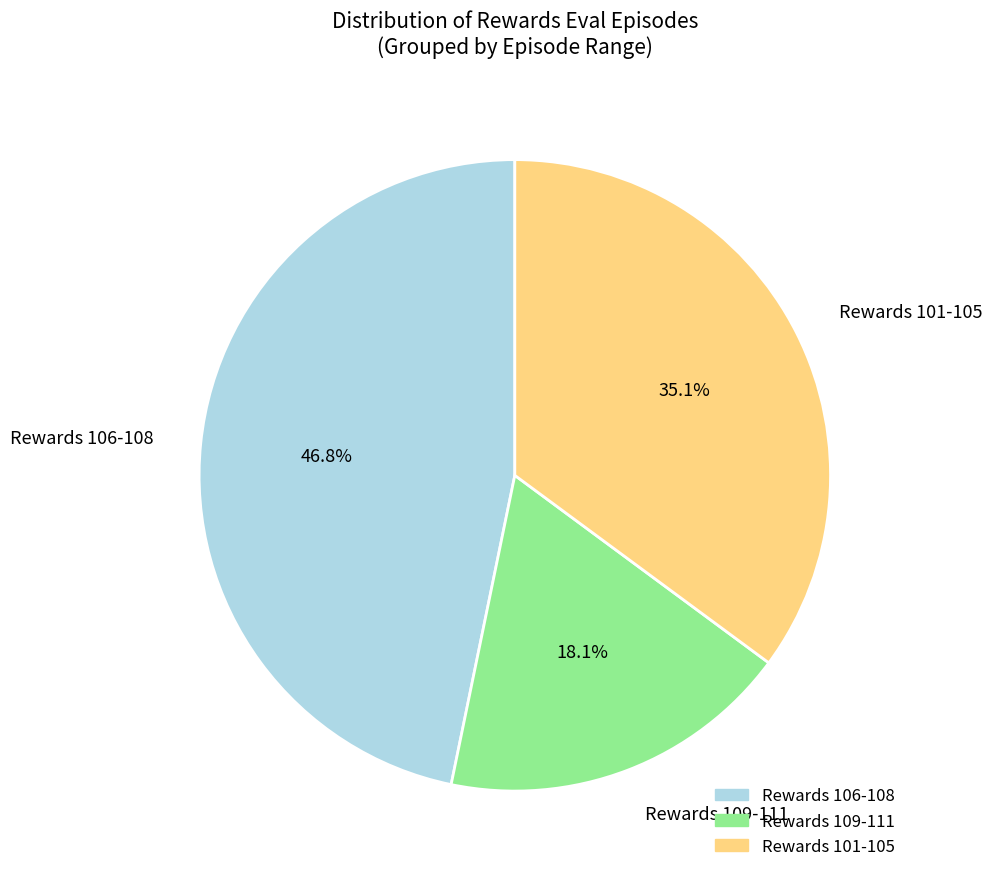

Is there any slice that represents more than half of the pie?

No